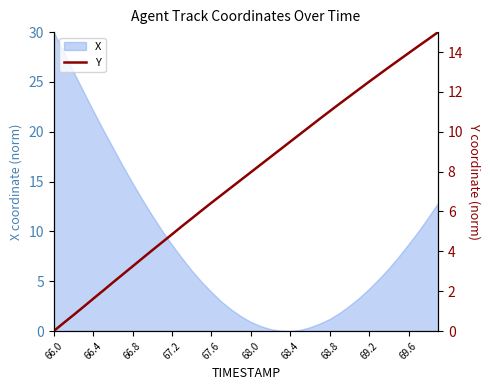

At which category does the chart reach its minimum across all series?

66.0